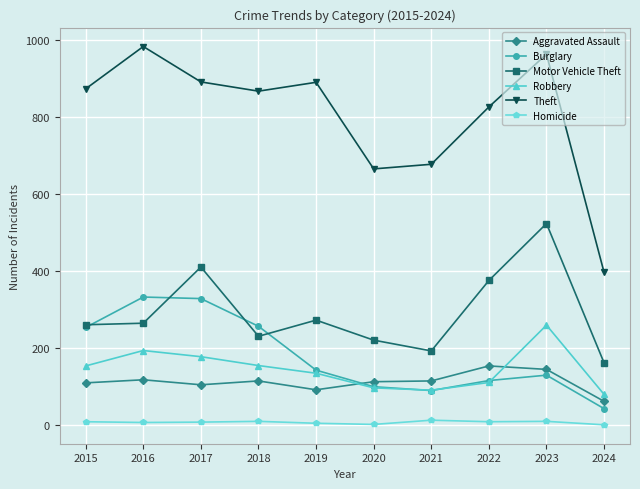

Where is the first local minimum for Theft?

2018